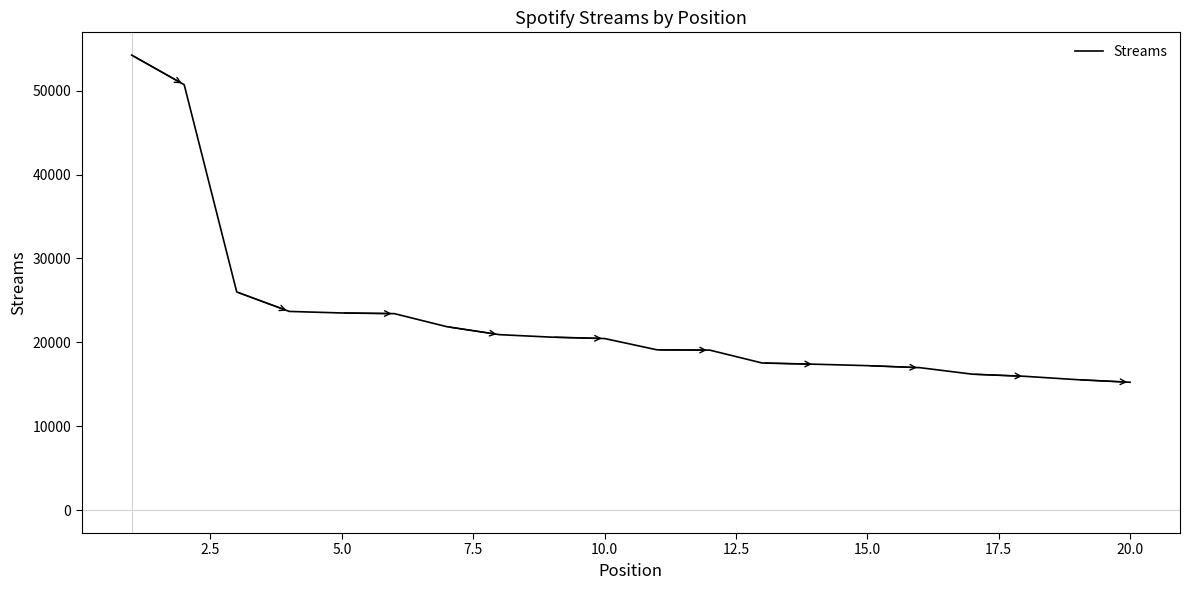

What is the minimum value shown in the chart?

15251